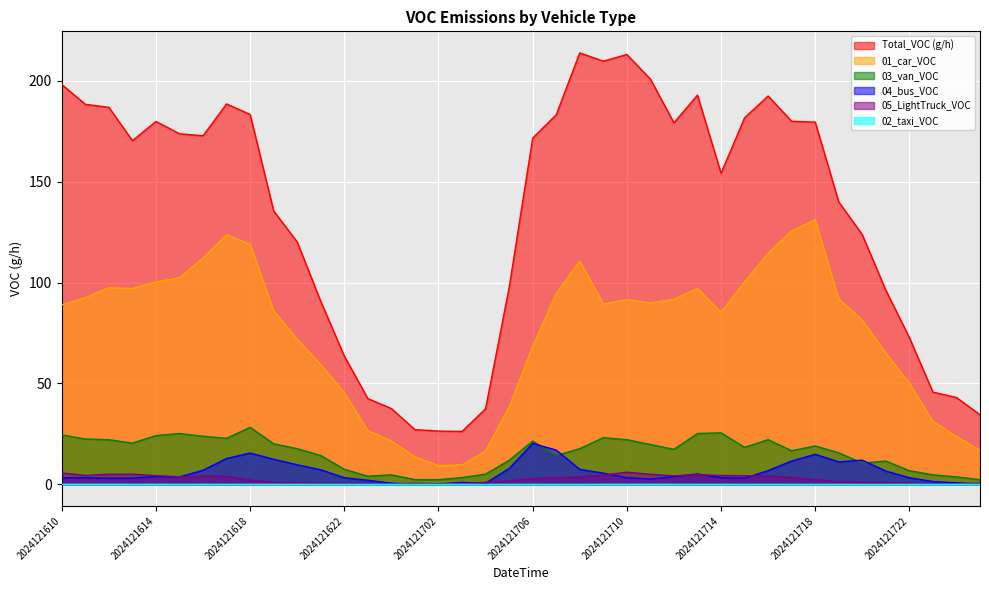

True or false: Total_VOC (g/h) and 05_LightTruck_VOC intersect in this chart.

False